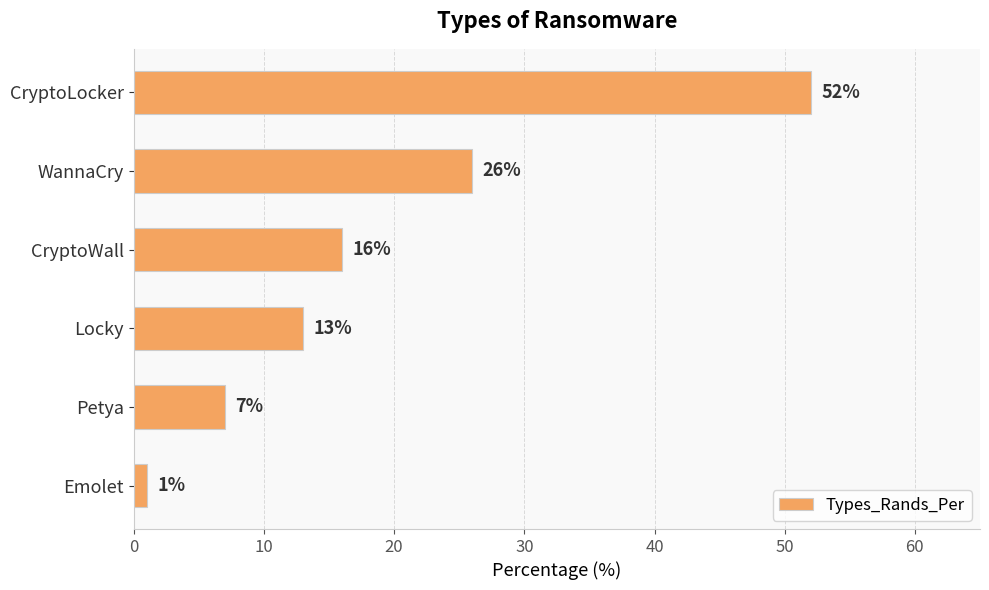

List the labels in order of value, smallest first.

Emolet, Petya, Locky, CryptoWall, WannaCry, CryptoLocker